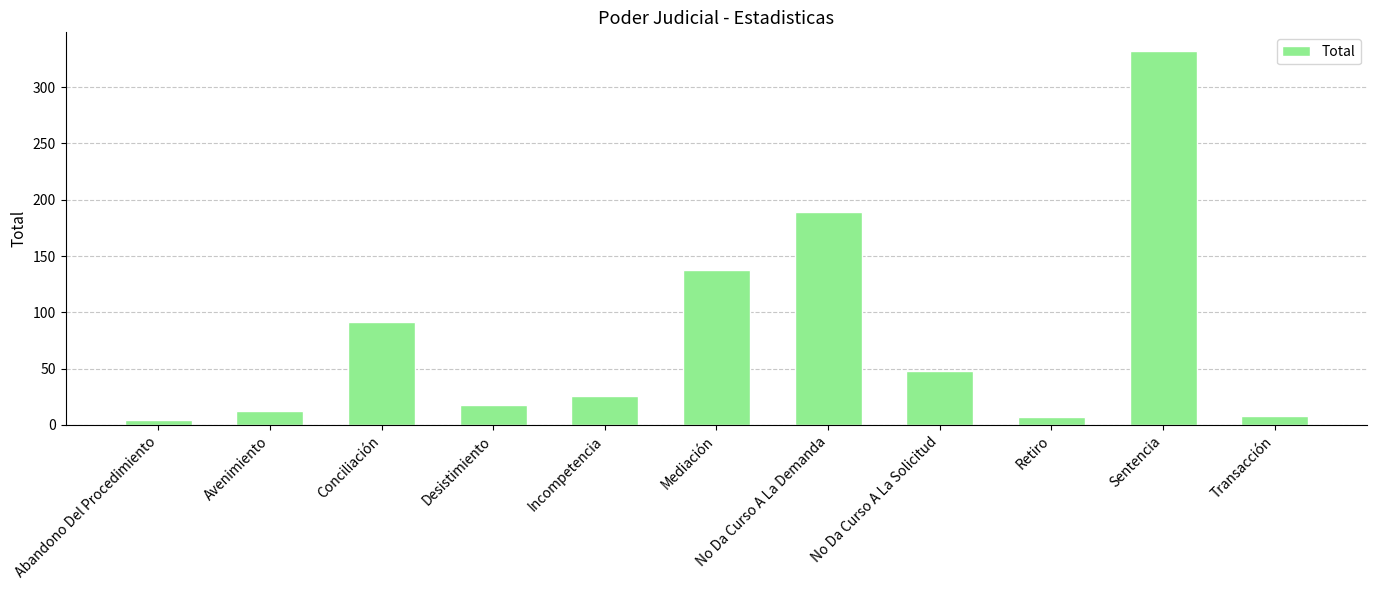

At which category does the chart reach its peak across all series?

Sentencia